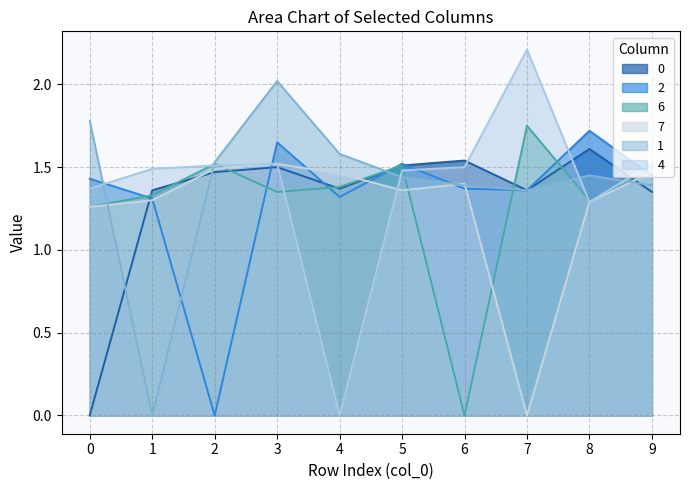

The 6 series shows 1.5 at 9. True or false?

True